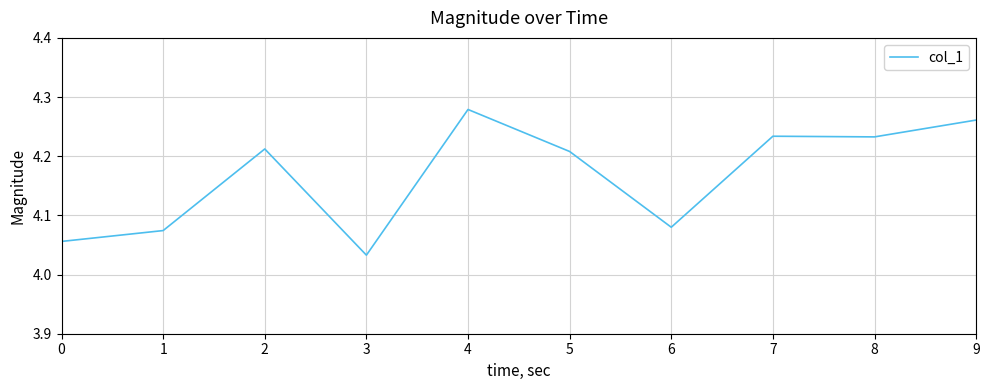

Which has a higher value, 3 or 6?

6